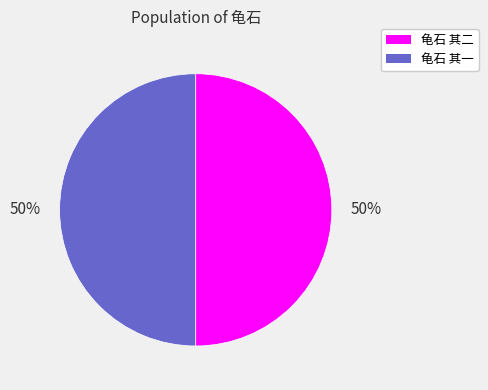

Combined, do 龟石 其二 and 龟石 其一 account for over 50%?

Yes